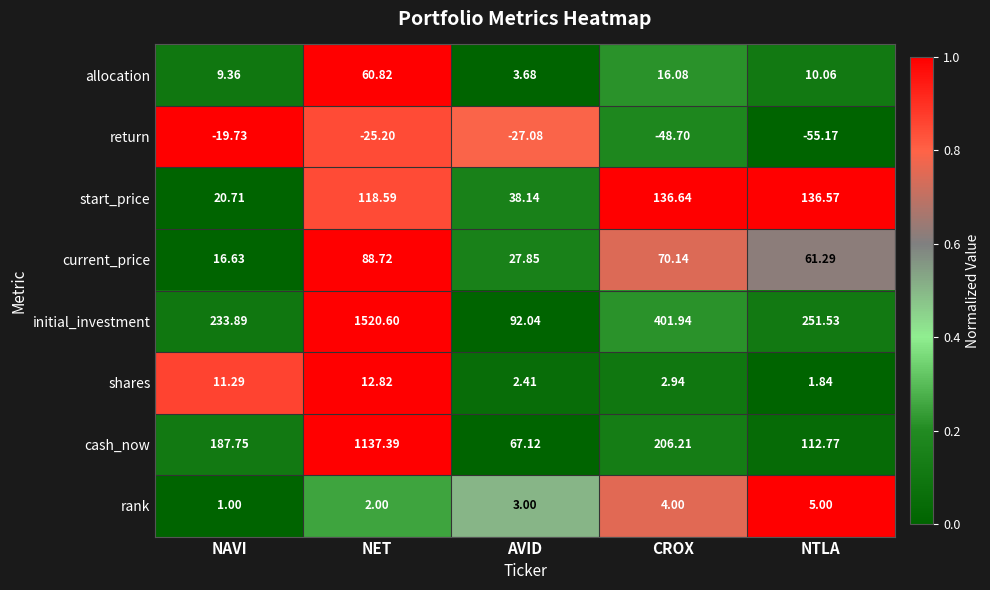

Which series has the largest total across all categories?

initial_investment